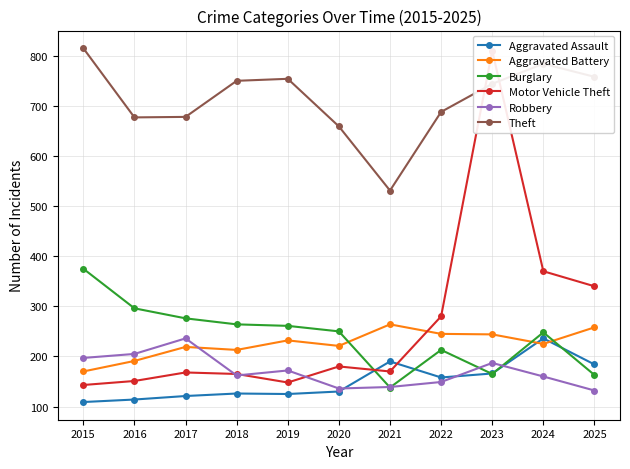

What is the difference between the maximum and second lowest values in the Burglary series?

212